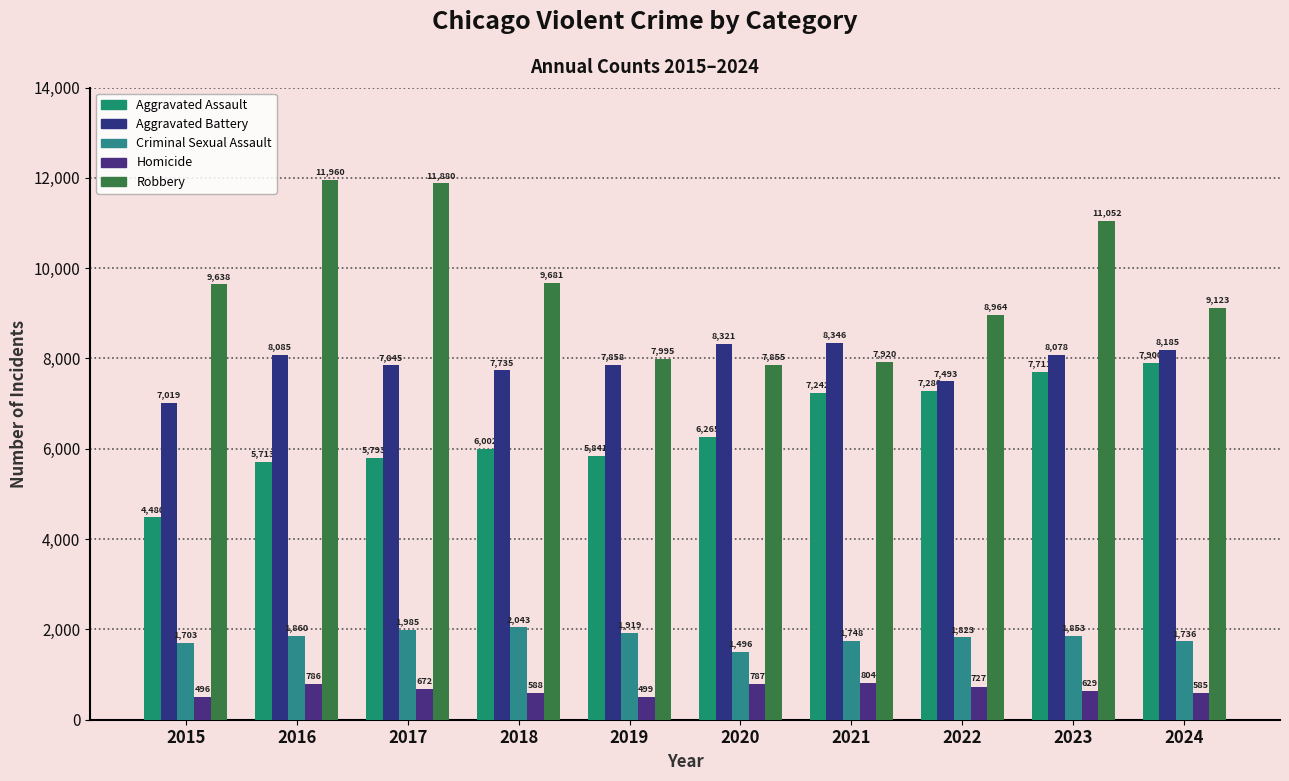

At 2024, list the series in order from smallest to largest.

Homicide, Criminal Sexual Assault, Aggravated Assault, Aggravated Battery, Robbery